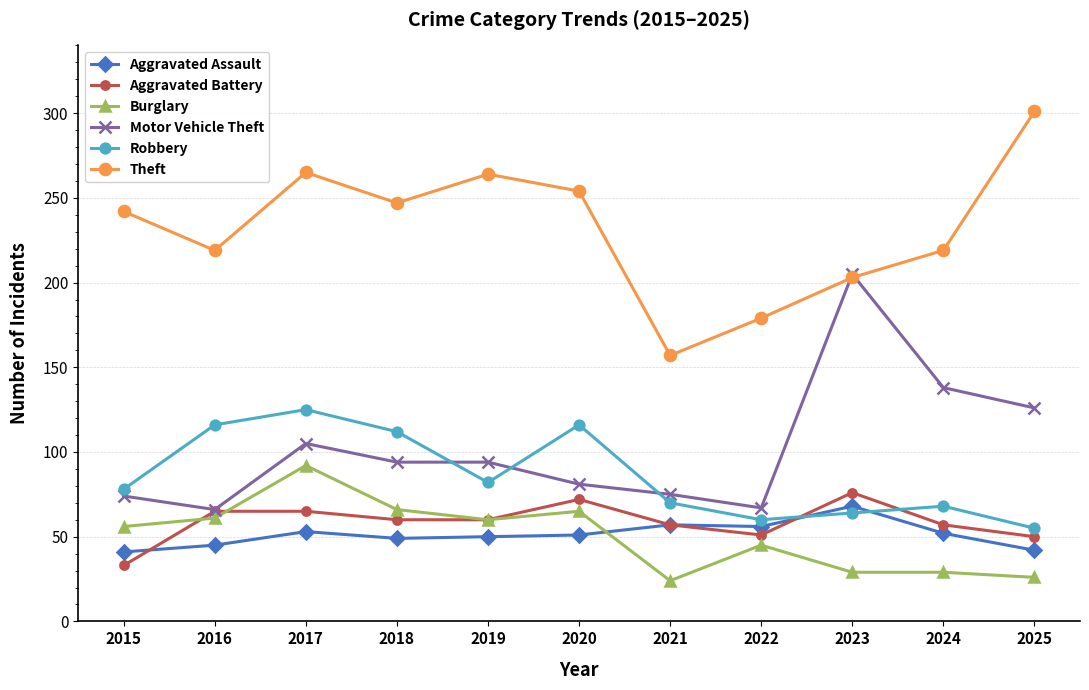

At 2015, list the series in order from smallest to largest.

Aggravated Battery, Aggravated Assault, Burglary, Motor Vehicle Theft, Robbery, Theft